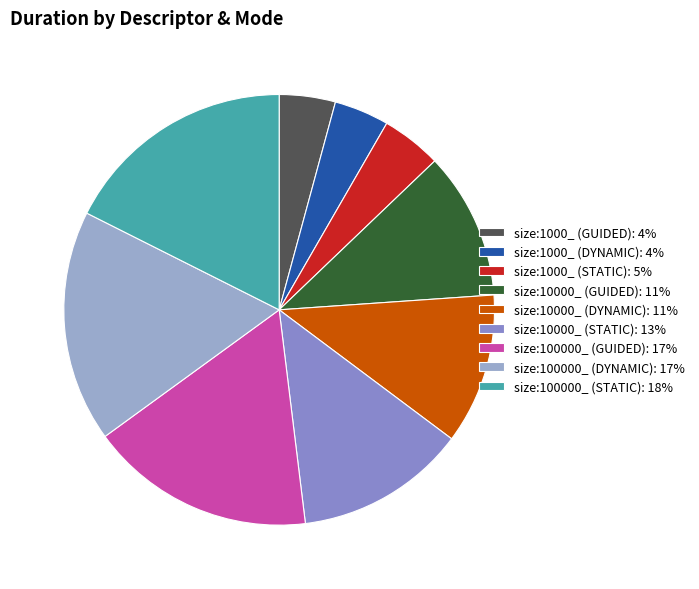

Does any single category account for the majority?

No